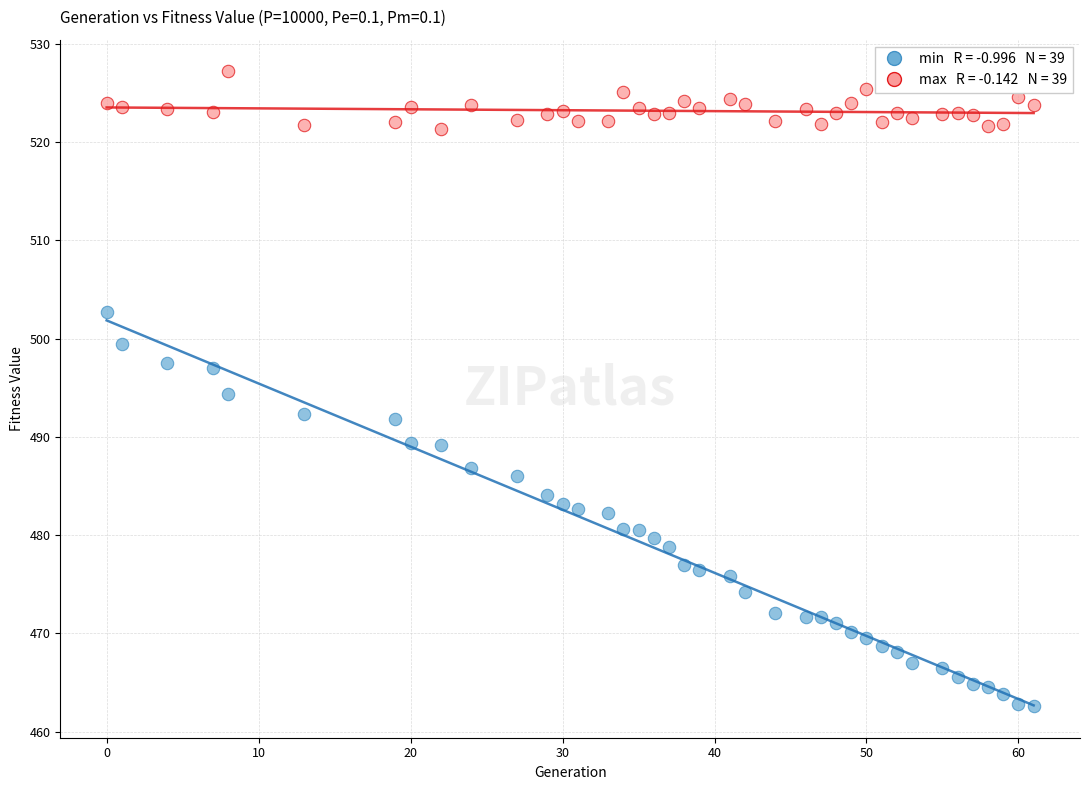

Across all data points, what is the range of X values (max minus min)?

61.0